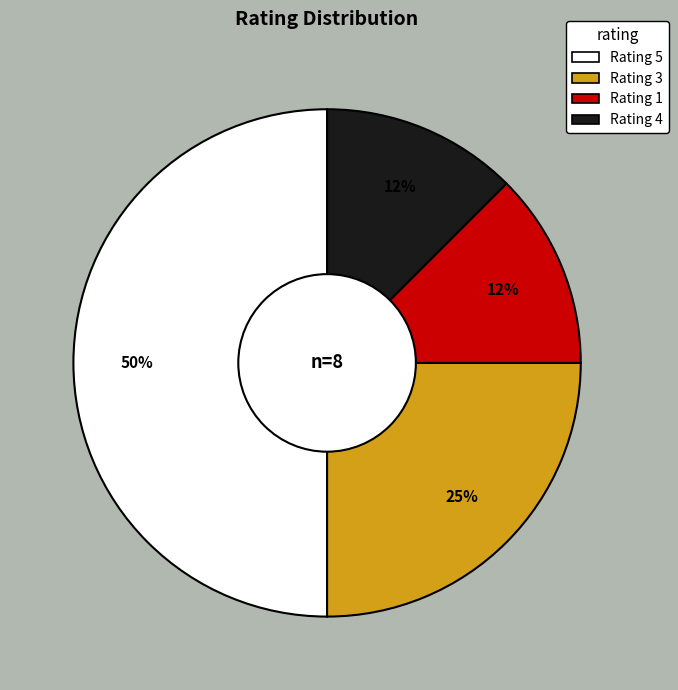

To the nearest percent, what is the average slice percentage?

25%